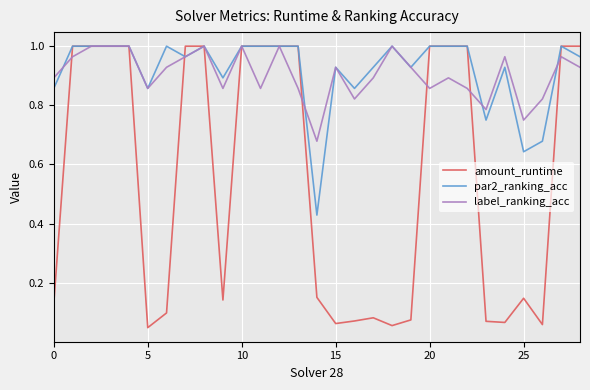

True or false: amount_runtime and label_ranking_acc intersect in this chart.

True